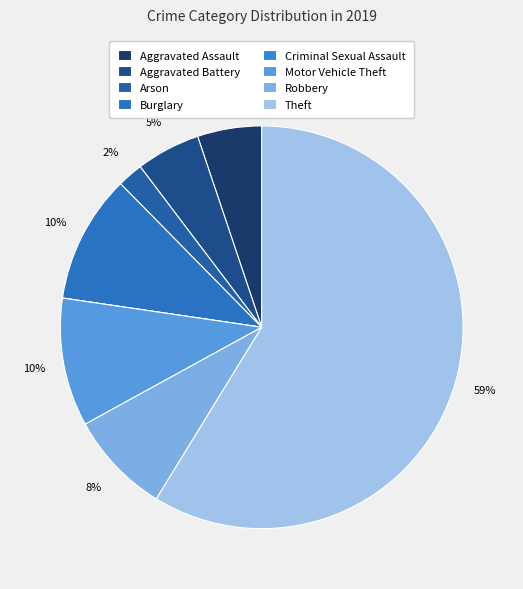

To the nearest percent, what portion does Arson represent?

2%